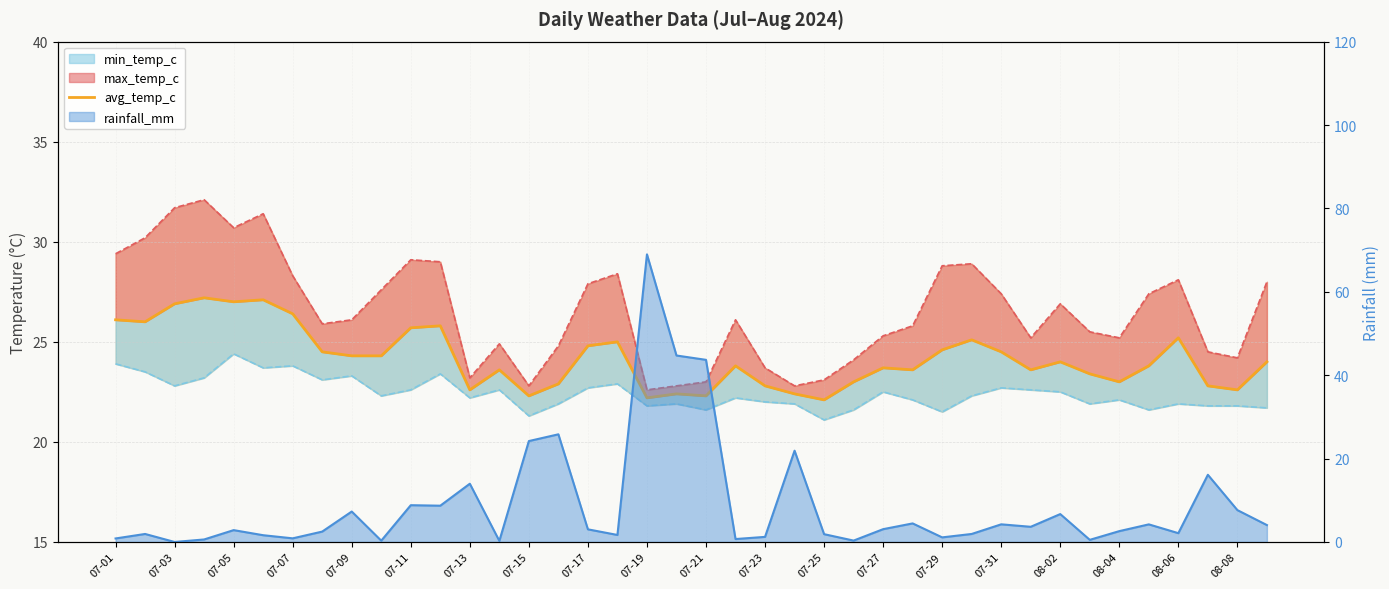

Does the chart have visible grid lines?

Yes